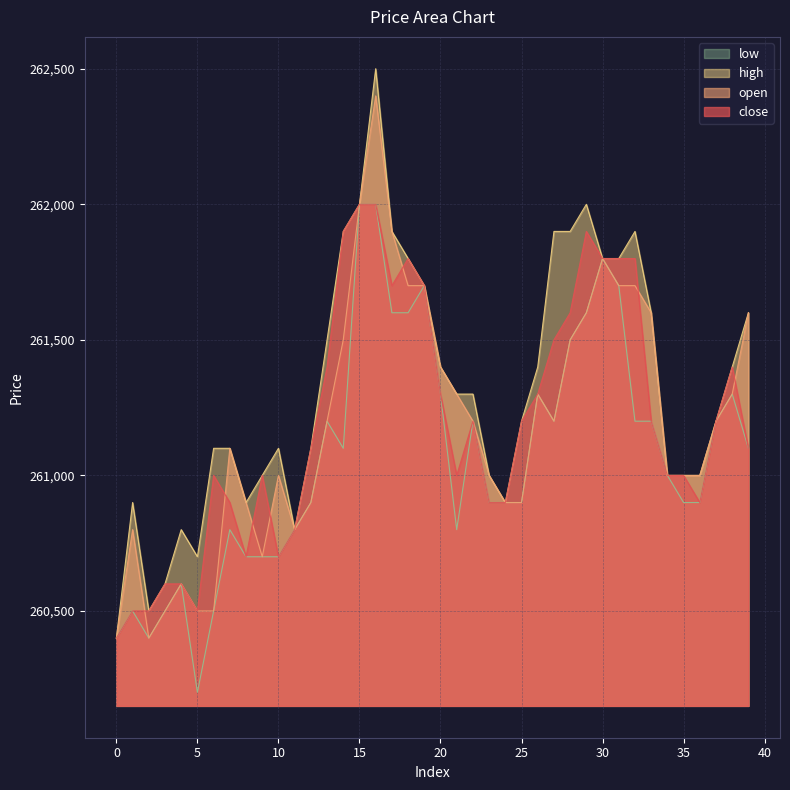

What is the average value of the low series?

261070